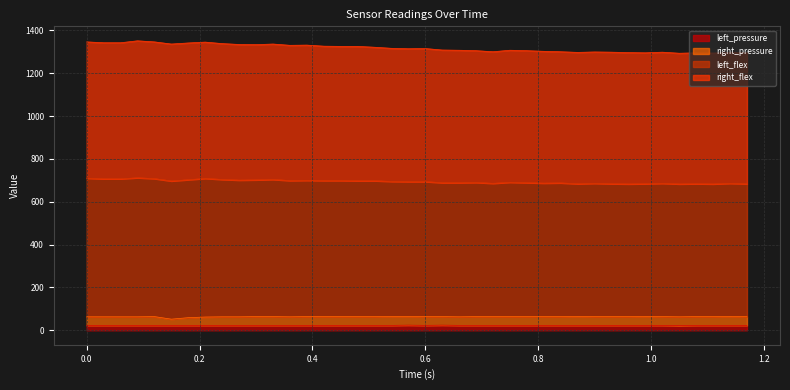

True or false: left_pressure has more than 0 points higher than both neighbors.

True